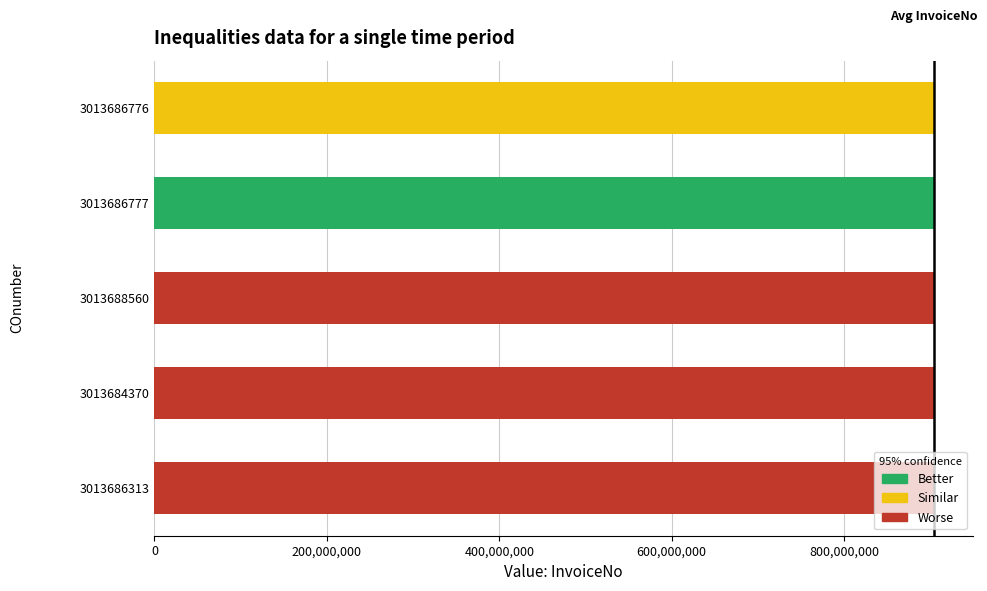

What is the sum of all values?

4522465351